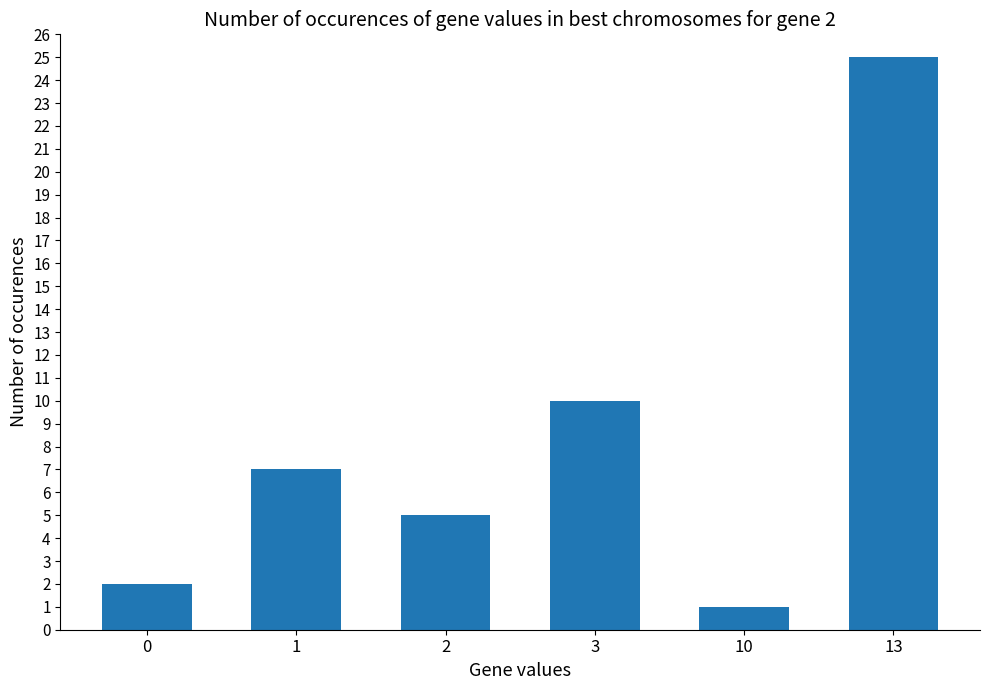

Rank the categories by value from lowest to highest.

10, 0, 2, 1, 3, 13